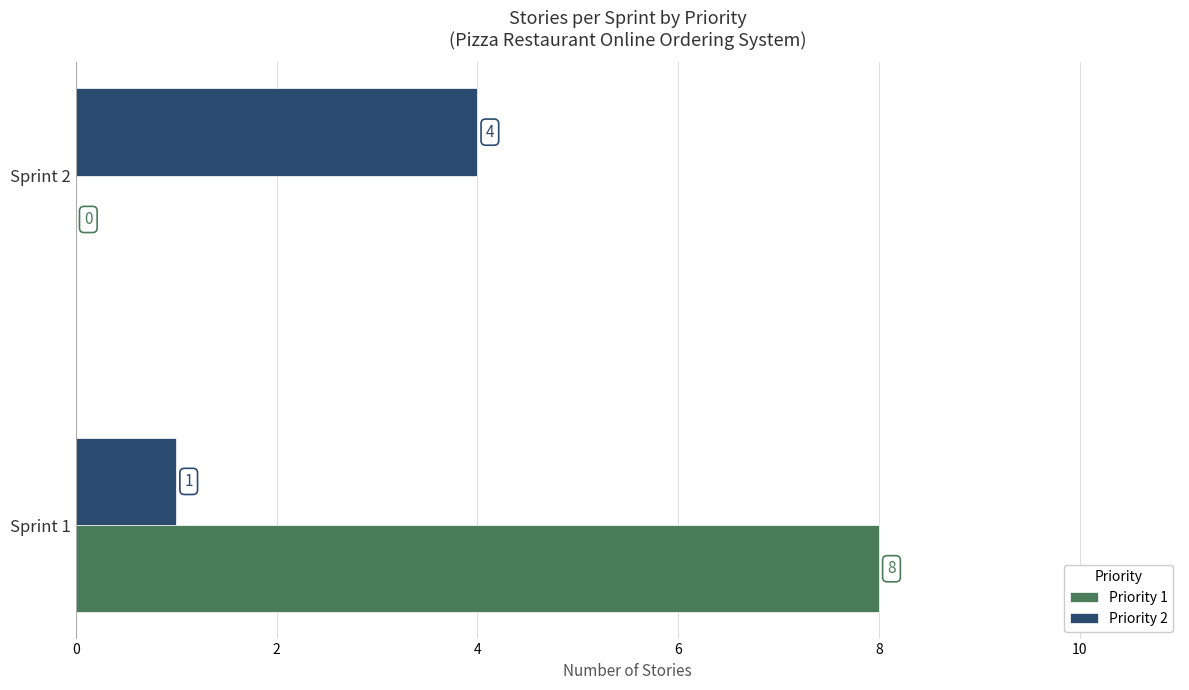

Count the Priority 1 values in the range 0 to 8.

2